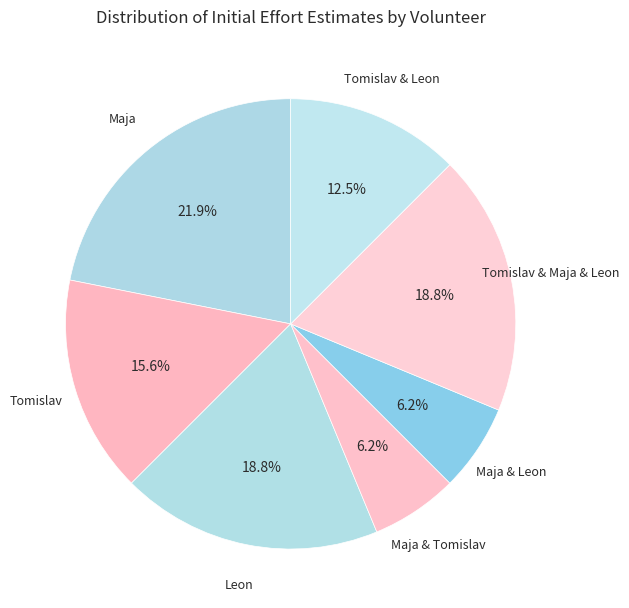

Which slice is the largest?

Maja